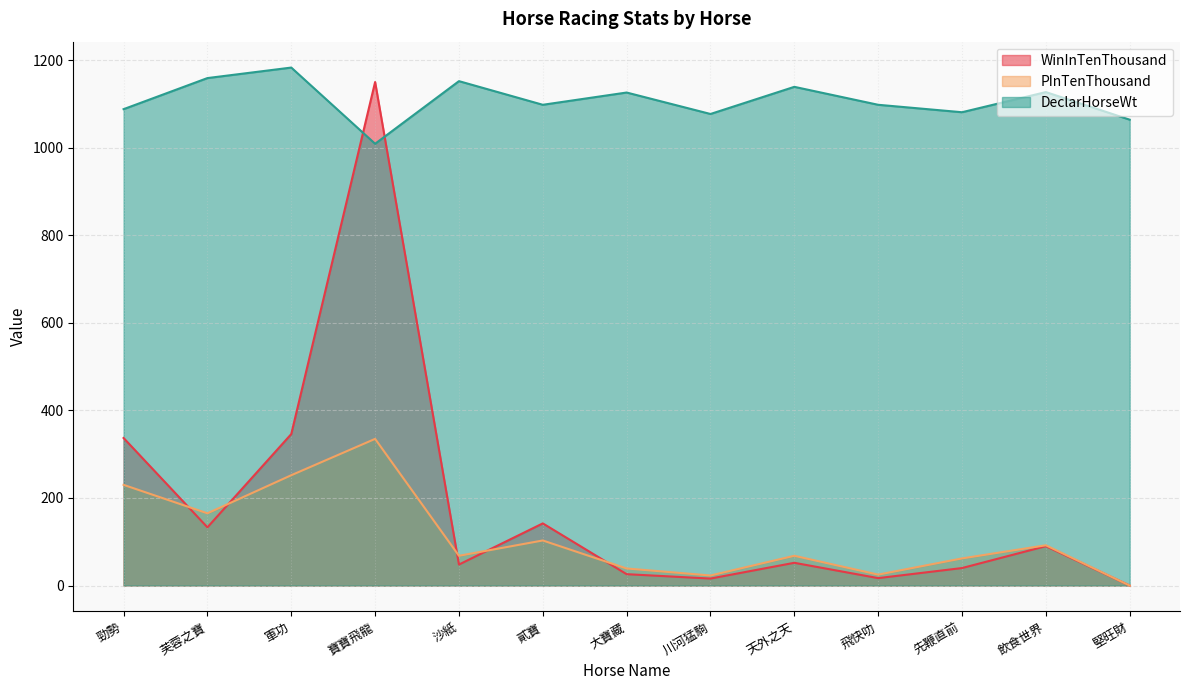

At which category is the sum across all series the highest?

寶寶飛龍